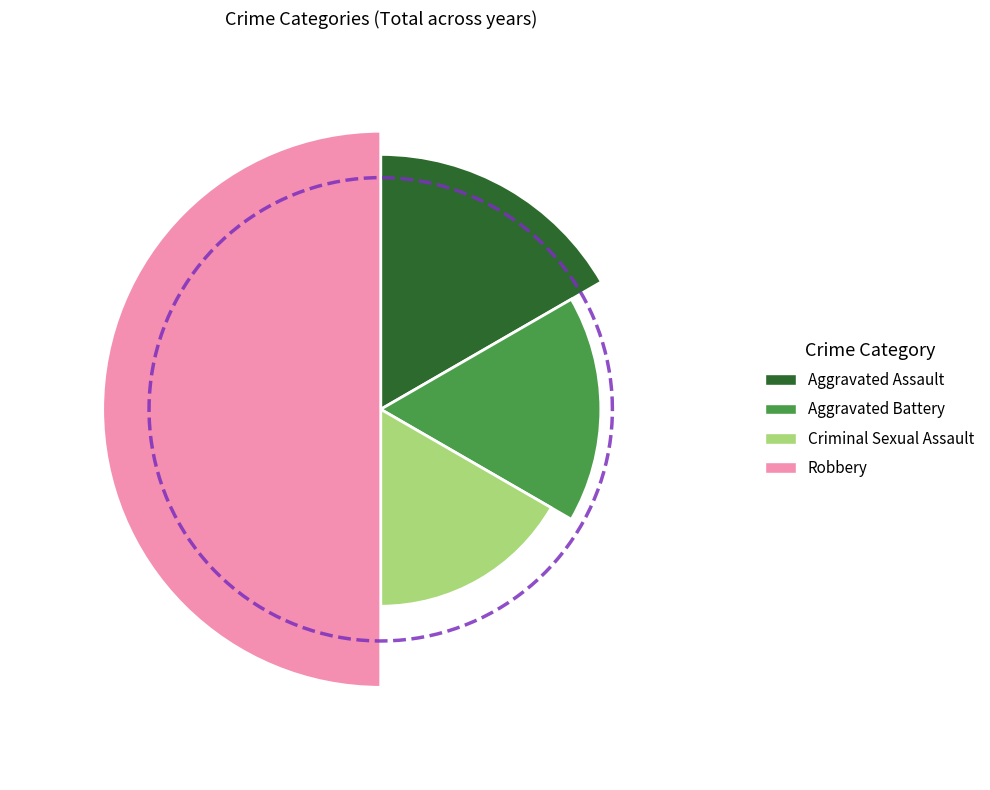

What is the largest slice in the pie chart?

Robbery